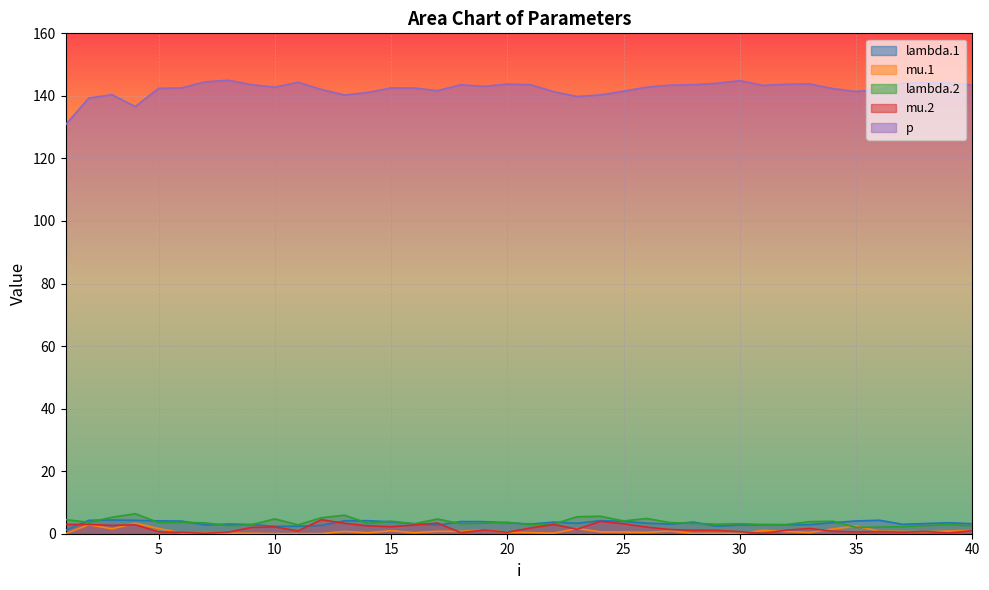

True or false: p has more than 1 points higher than both neighbors.

True